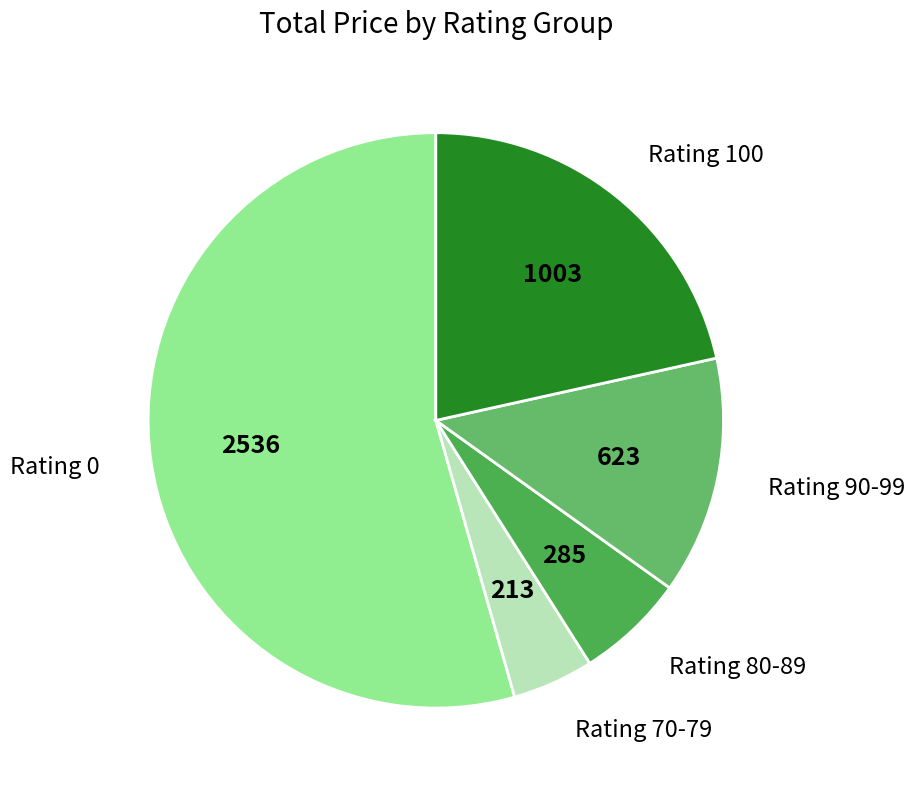

True or false: Rating 90-99 accounts for 7% of the total.

False